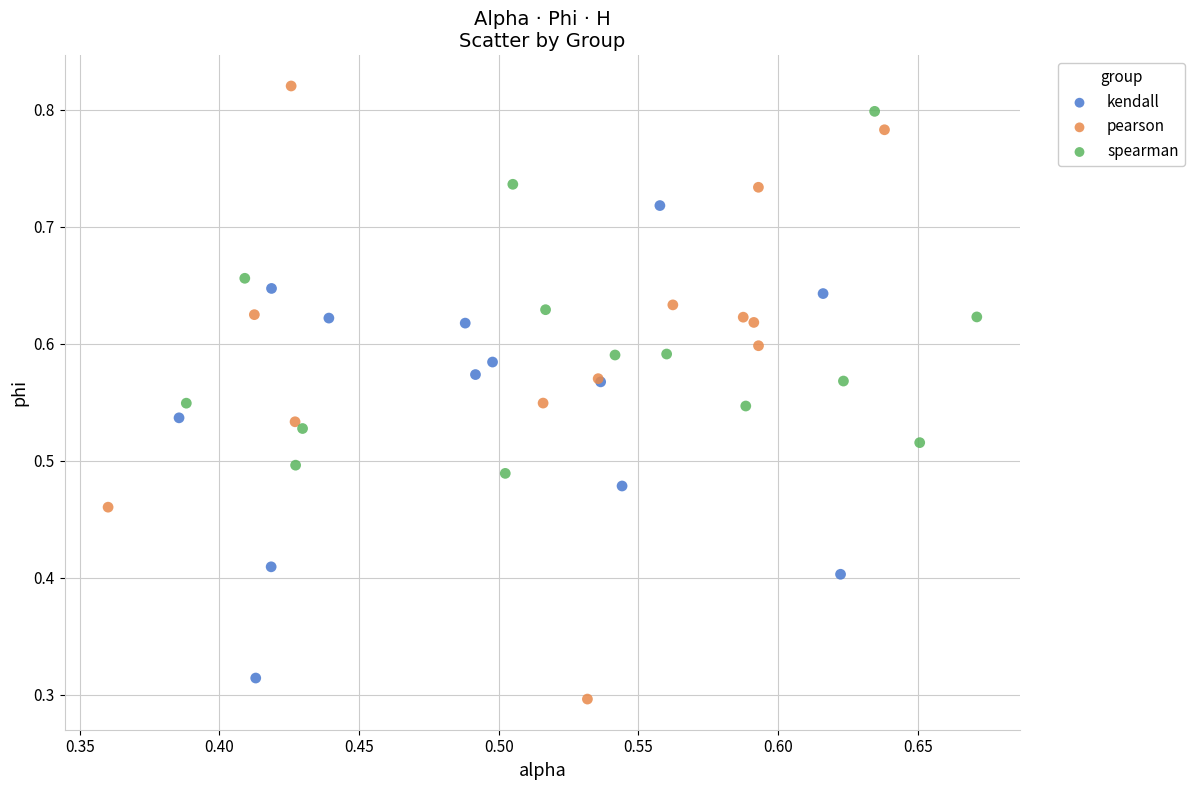

Which series has the widest spread of Y values?

pearson